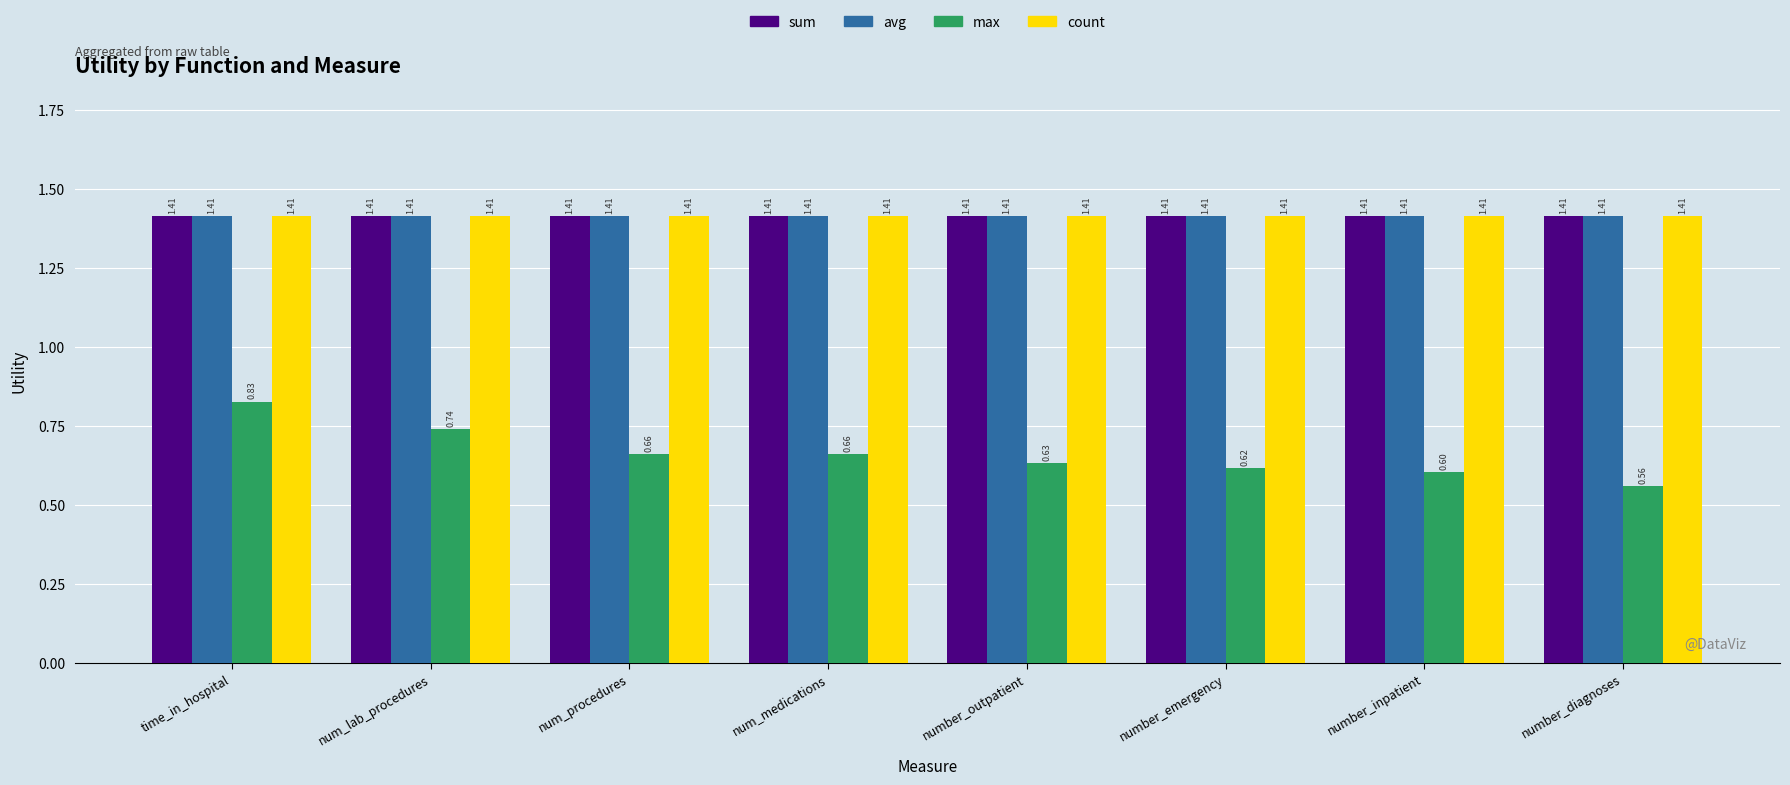

At which category does the chart reach its minimum across all series?

number_diagnoses